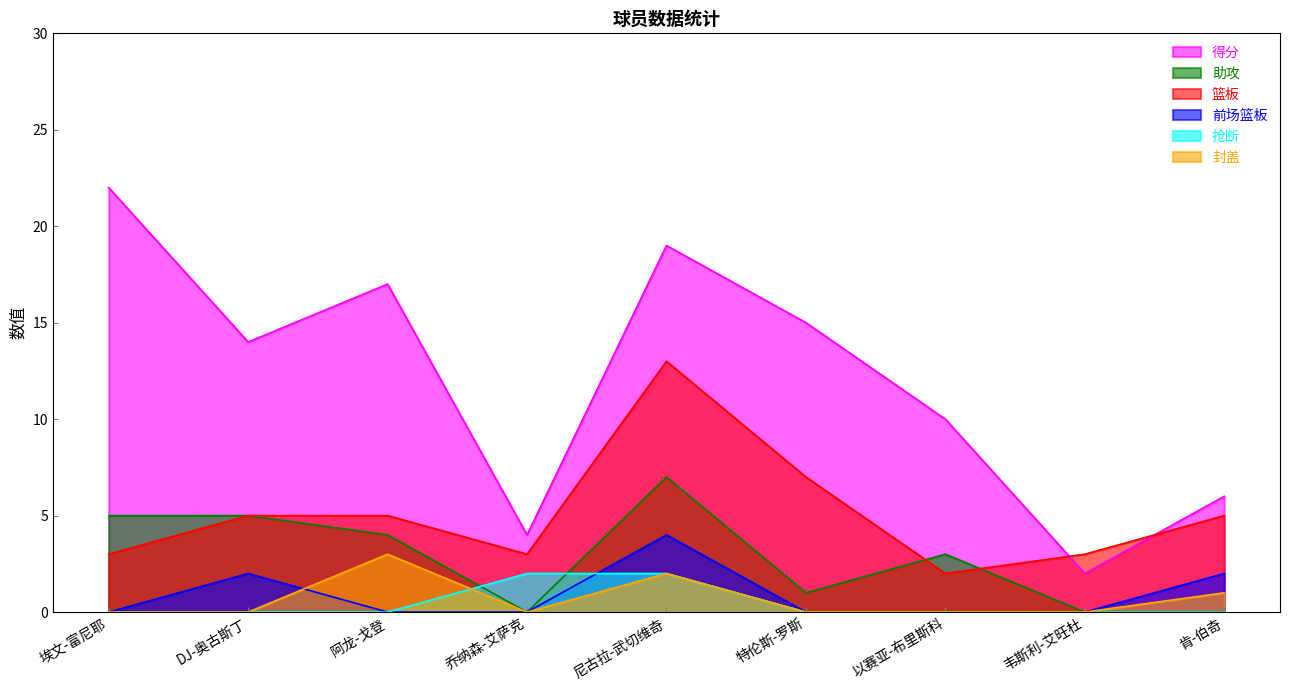

What is the difference between the highest and lowest values at 肯-伯奇?

6